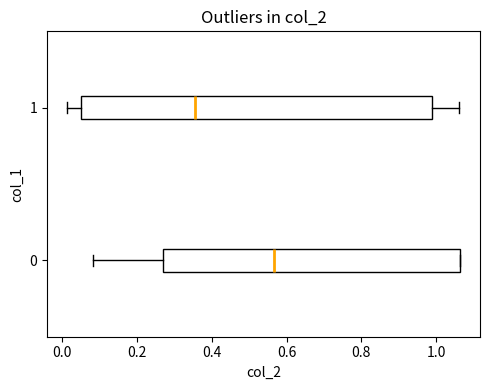

Which box has the furthest to the right median line?

0